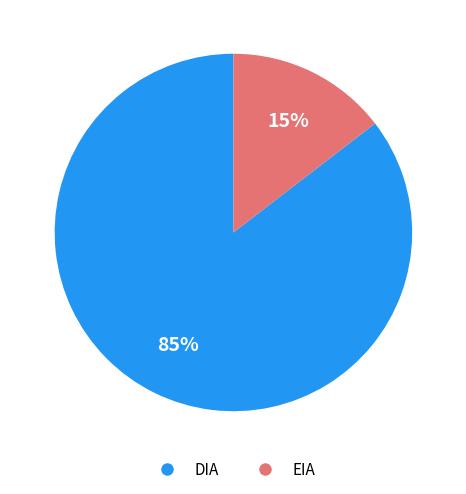

Does any single category account for the majority?

Yes